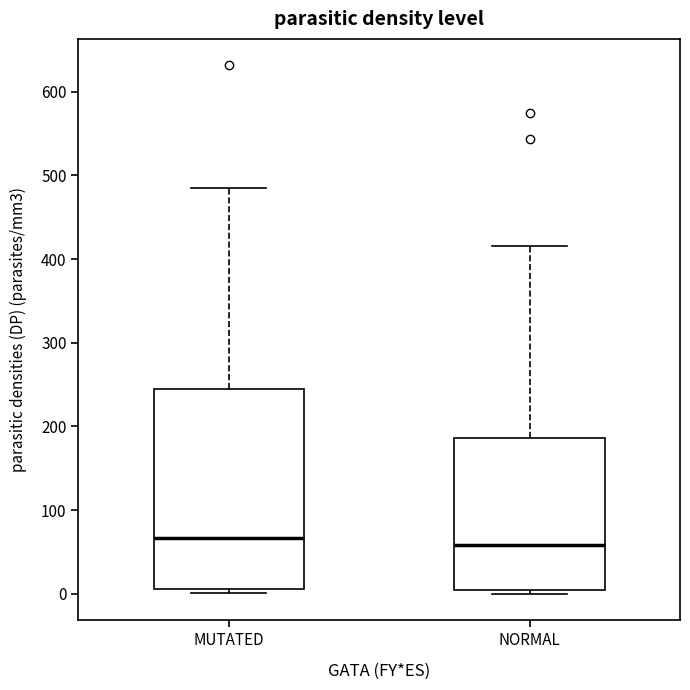

Comparing the boxes themselves (not the whiskers), which one is the tallest?

MUTATED